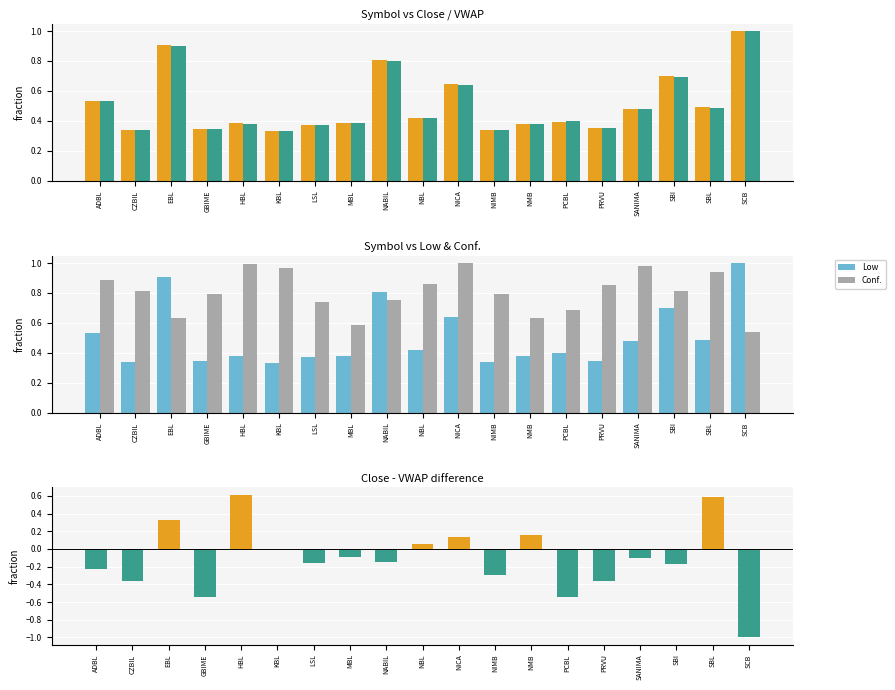

Reading left to right, list all the values displayed in this chart.

Close: ADBL=0.5	CZBIL=0.3	EBL=0.9	GBIME=0.3	HBL=0.4	KBL=0.3	LSL=0.4	MBL=0.4	NABIL=0.8	NBL=0.4	NICA=0.6	NIMB=0.3	NMB=0.4	PCBL=0.4	PRVU=0.3	SANIMA=0.5	SBI=0.7	SBL=0.5	SCB=1.0
VWAP: ADBL=0.5	CZBIL=0.3	EBL=0.9	GBIME=0.3	HBL=0.4	KBL=0.3	LSL=0.4	MBL=0.4	NABIL=0.8	NBL=0.4	NICA=0.6	NIMB=0.3	NMB=0.4	PCBL=0.4	PRVU=0.3	SANIMA=0.5	SBI=0.7	SBL=0.5	SCB=1.0
Low: ADBL=0.5	CZBIL=0.3	EBL=0.9	GBIME=0.3	HBL=0.4	KBL=0.3	LSL=0.4	MBL=0.4	NABIL=0.8	NBL=0.4	NICA=0.6	NIMB=0.3	NMB=0.4	PCBL=0.4	PRVU=0.3	SANIMA=0.5	SBI=0.7	SBL=0.5	SCB=1.0
Conf.: ADBL=0.9	CZBIL=0.8	EBL=0.6	GBIME=0.8	HBL=1.0	KBL=1.0	LSL=0.7	MBL=0.6	NABIL=0.8	NBL=0.9	NICA=1.0	NIMB=0.8	NMB=0.6	PCBL=0.7	PRVU=0.9	SANIMA=1.0	SBI=0.8	SBL=0.9	SCB=0.5
Close−VWAP: ADBL=-0.2	CZBIL=-0.4	EBL=0.3	GBIME=-0.5	HBL=0.6	KBL=-0.0	LSL=-0.2	MBL=-0.1	NABIL=-0.2	NBL=0.1	NICA=0.1	NIMB=-0.3	NMB=0.2	PCBL=-0.5	PRVU=-0.4	SANIMA=-0.1	SBI=-0.2	SBL=0.6	SCB=-1.0